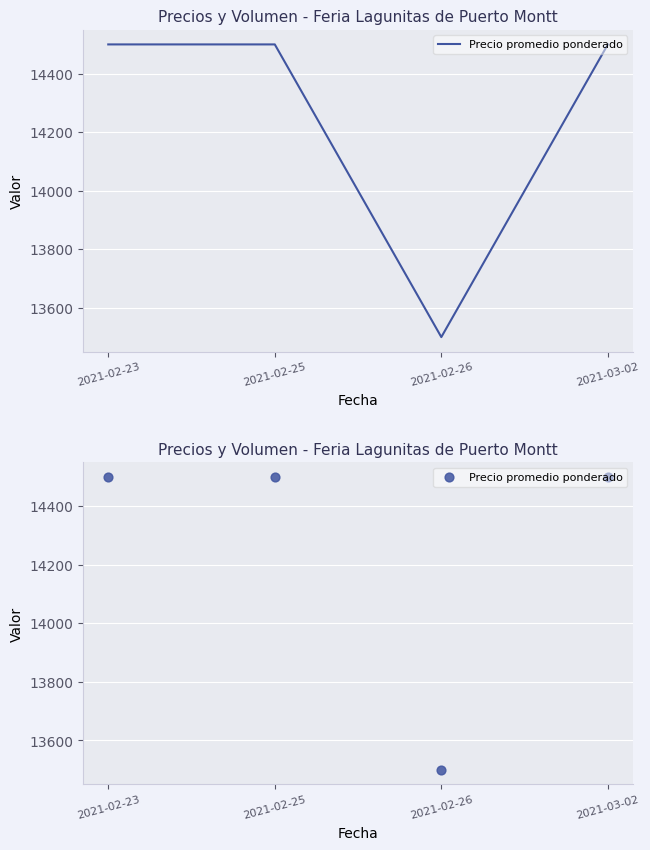

What is the ratio of the value at 2021-02-25 to the value at 2021-02-23?

1.0